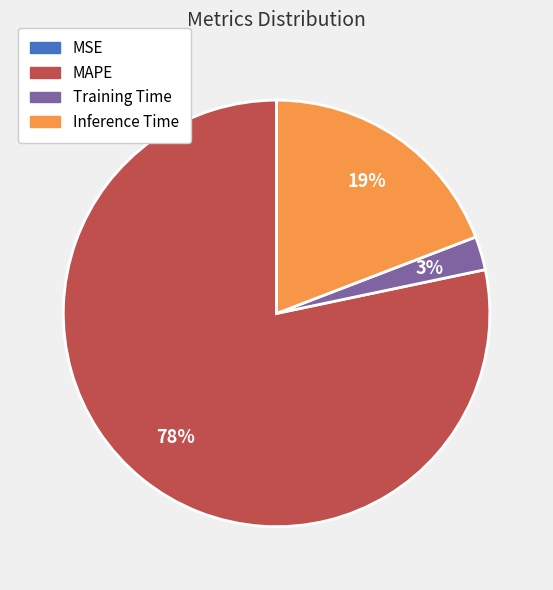

What is the largest slice in the pie chart?

MAPE